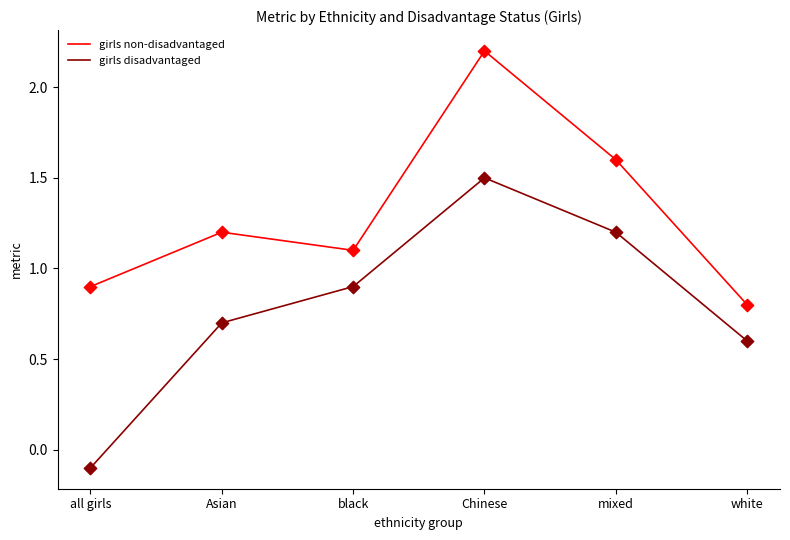

Which series has the largest total across all categories?

girls non-disadvantaged